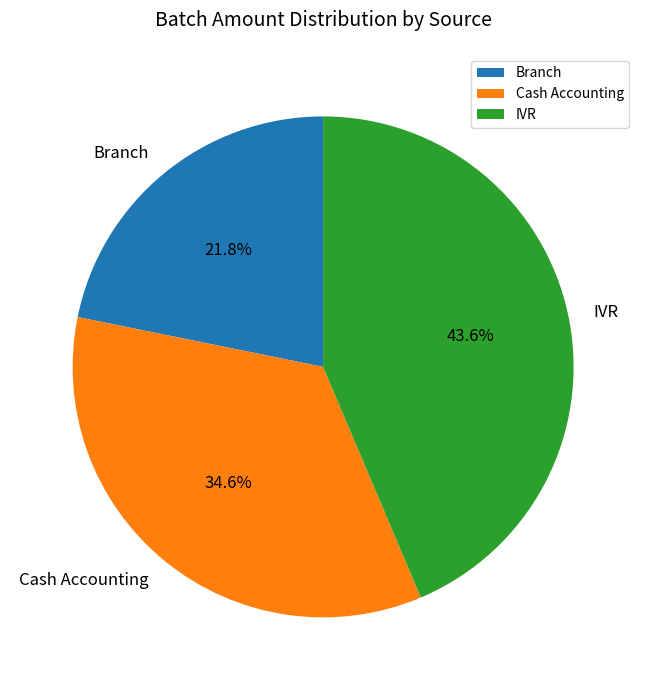

Which has a higher value, Branch or IVR?

IVR